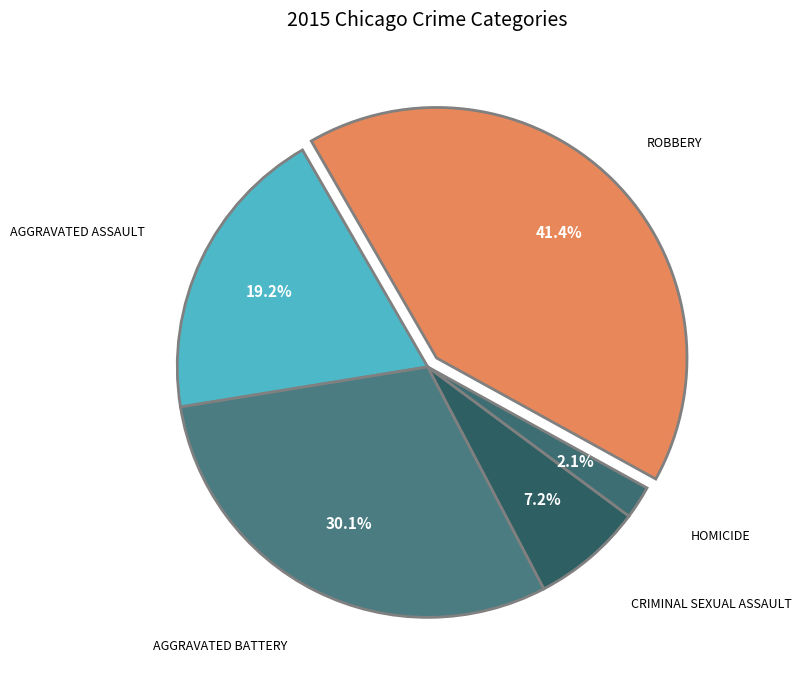

Count the number of slices in the pie.

5